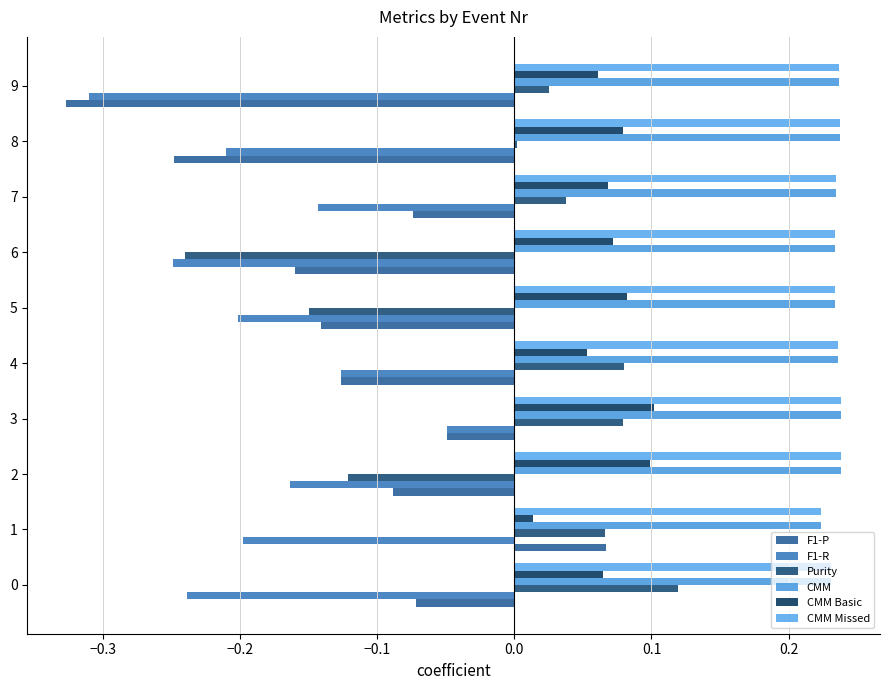

At which category is the sum across all series the highest?

3